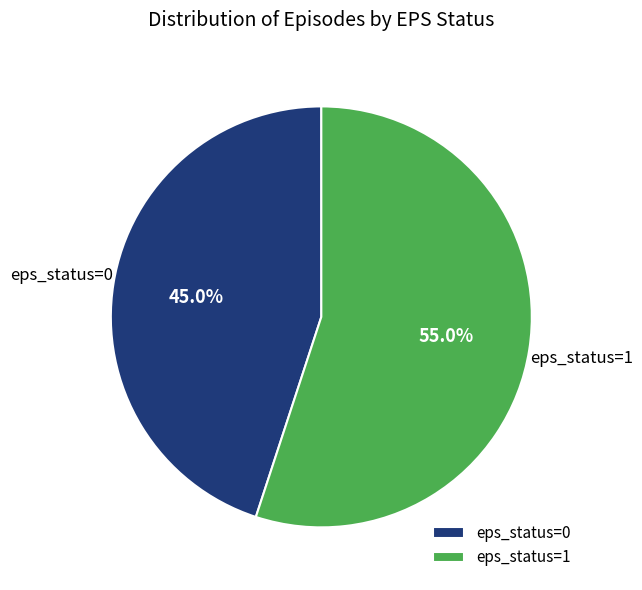

Count the number of slices in the pie.

2